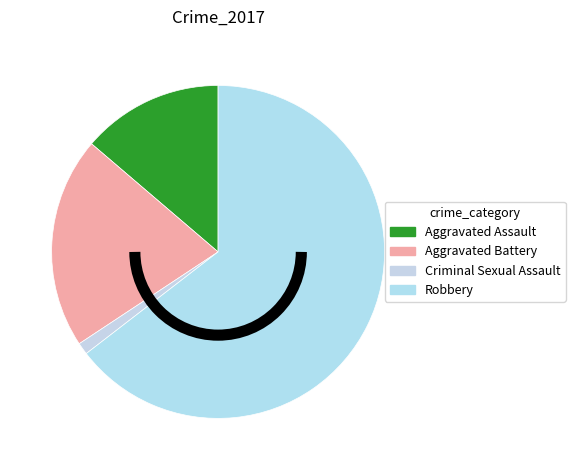

What percentage do Aggravated Assault and Robbery together represent?

78.3%